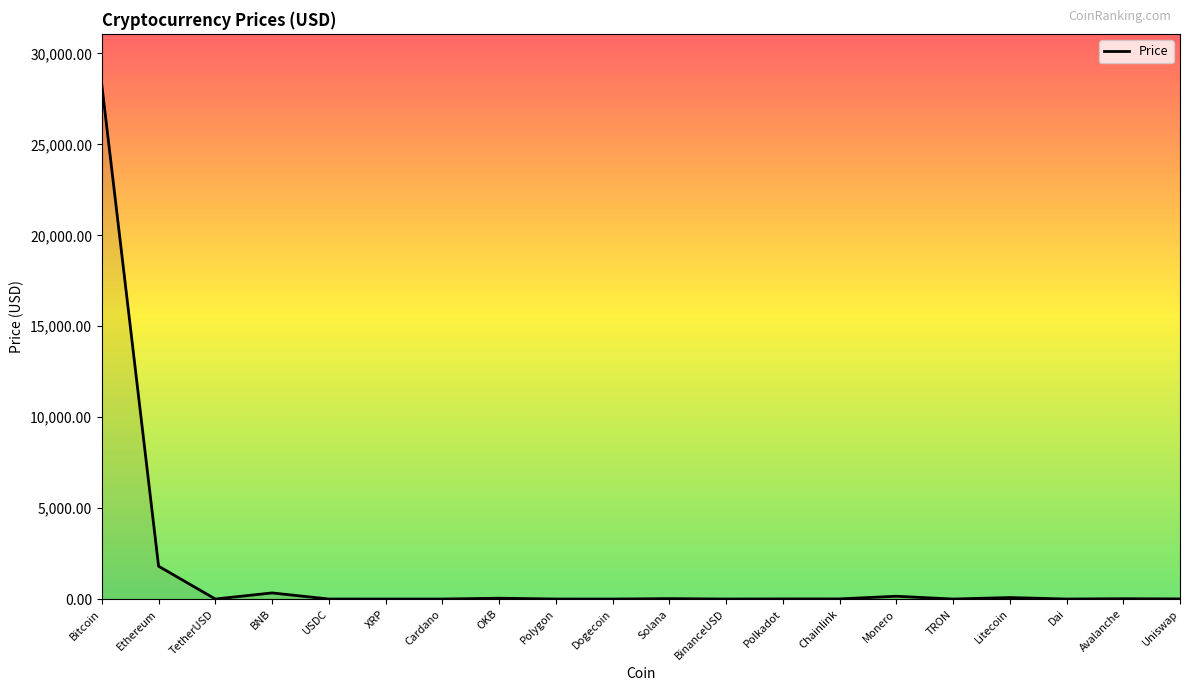

Is it true that the value at Avalanche is 17.5?

True